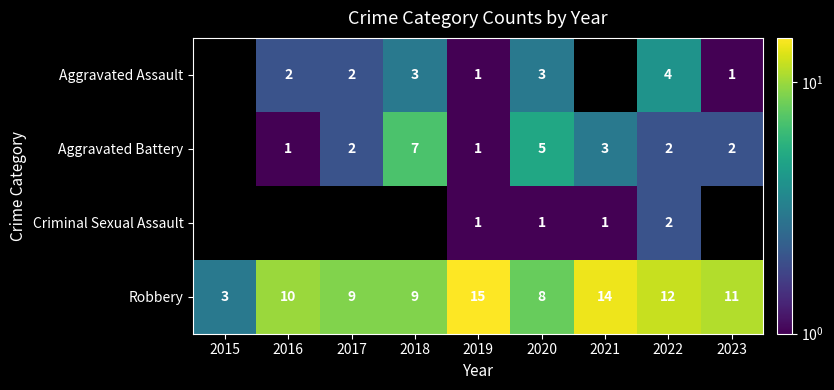

What is the maximum value shown in the chart?

15.0